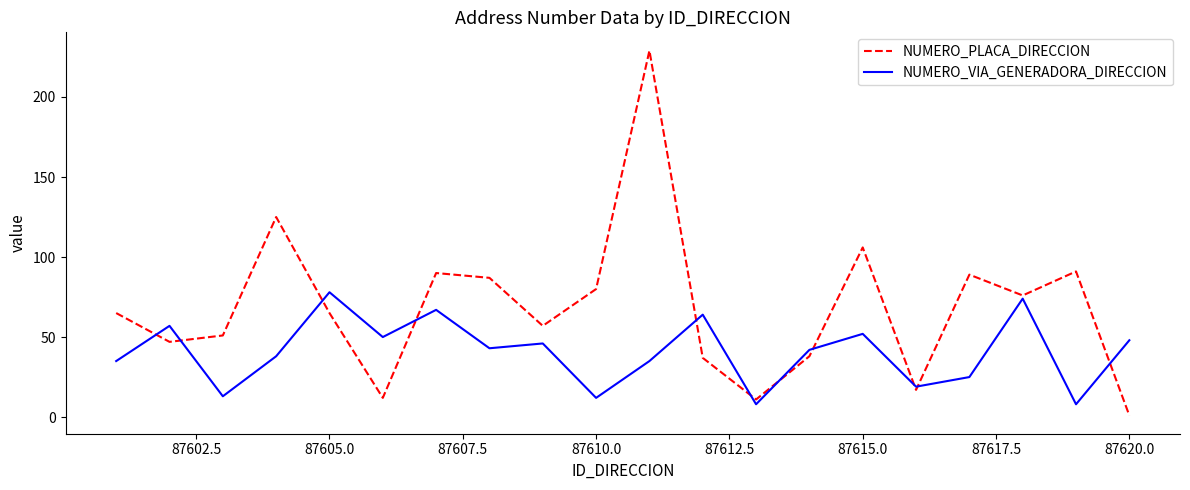

List the series in order of their peak value, highest first.

NUMERO_PLACA_DIRECCION, NUMERO_VIA_GENERADORA_DIRECCION